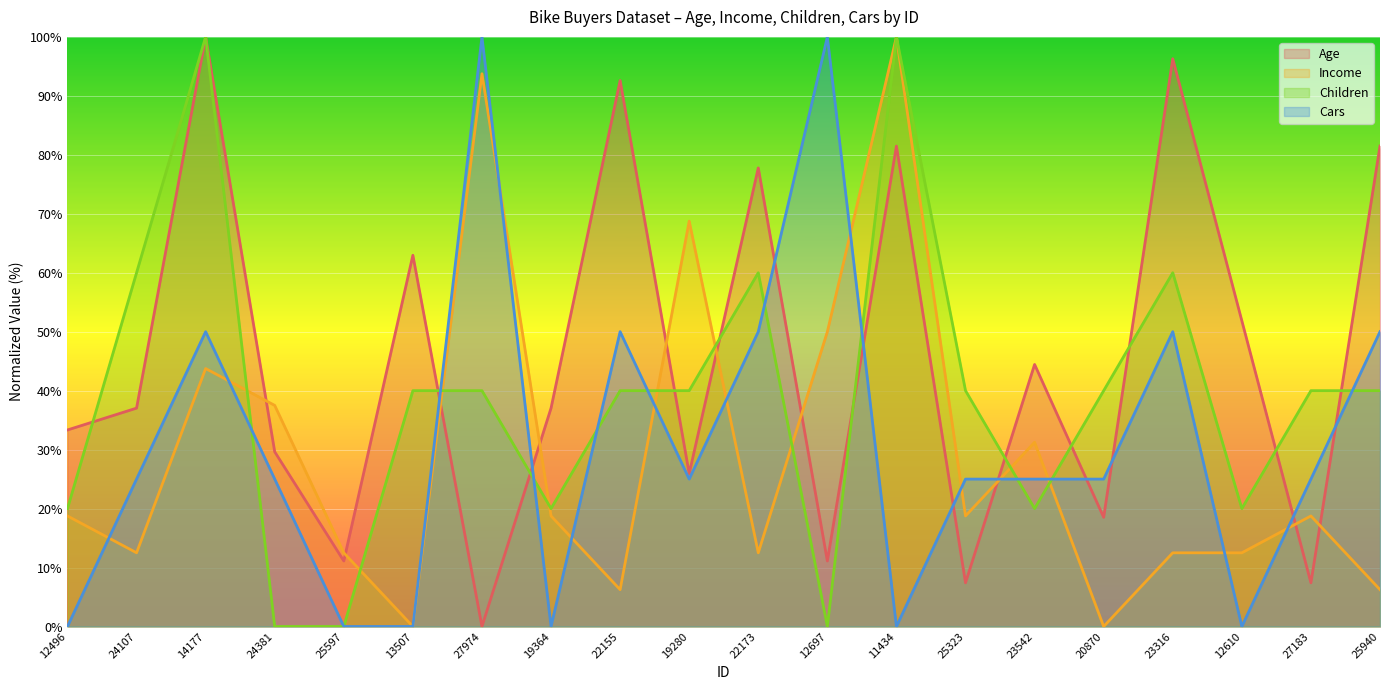

Which series changed the most between 13507 and 20870?

Age